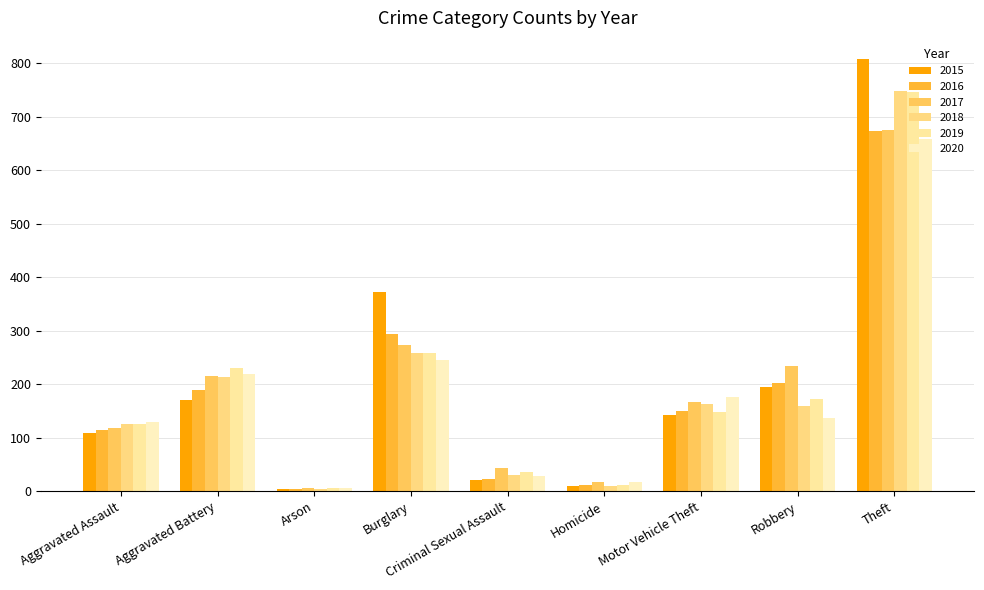

What is the value of the 2018 bar at the 7th from the left?

163